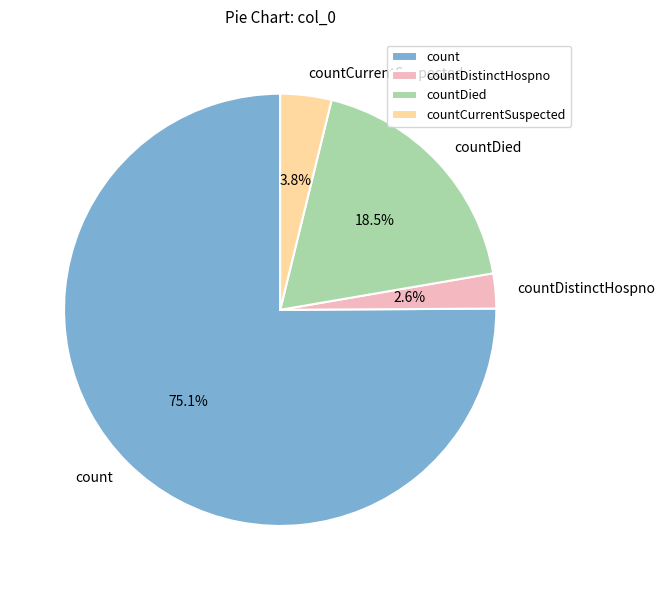

Does count represent more than half of the total?

Yes